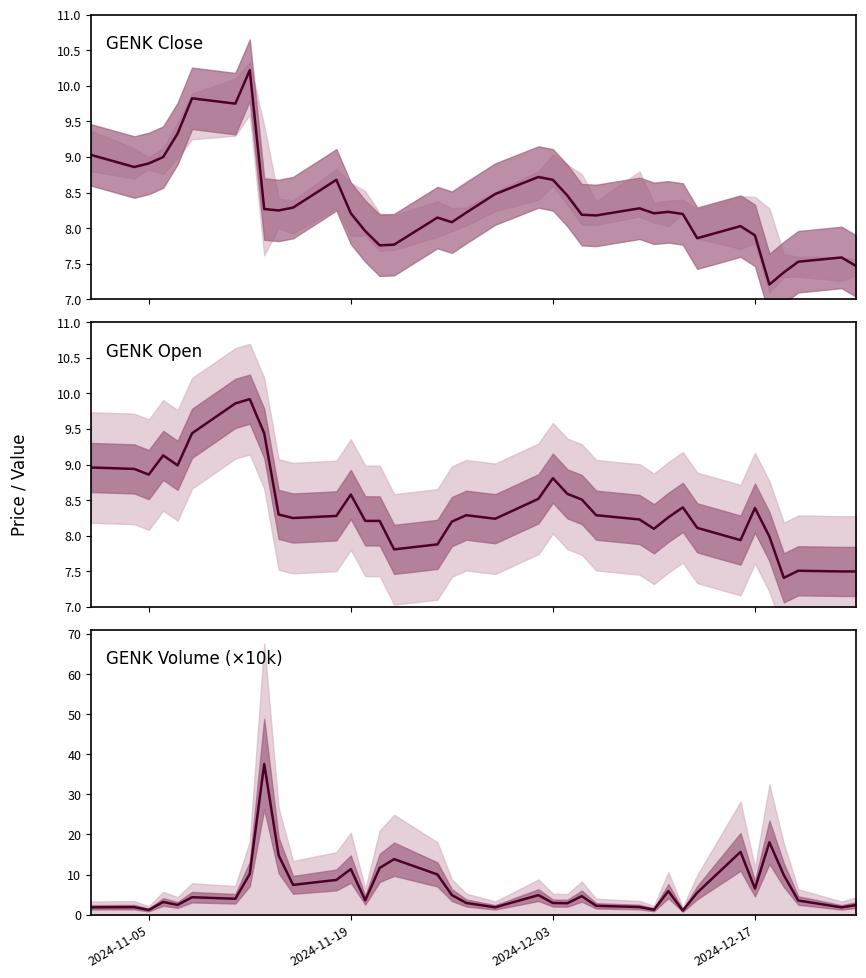

What are all the series names shown in the legend?

Close Price, Open Price, Volume